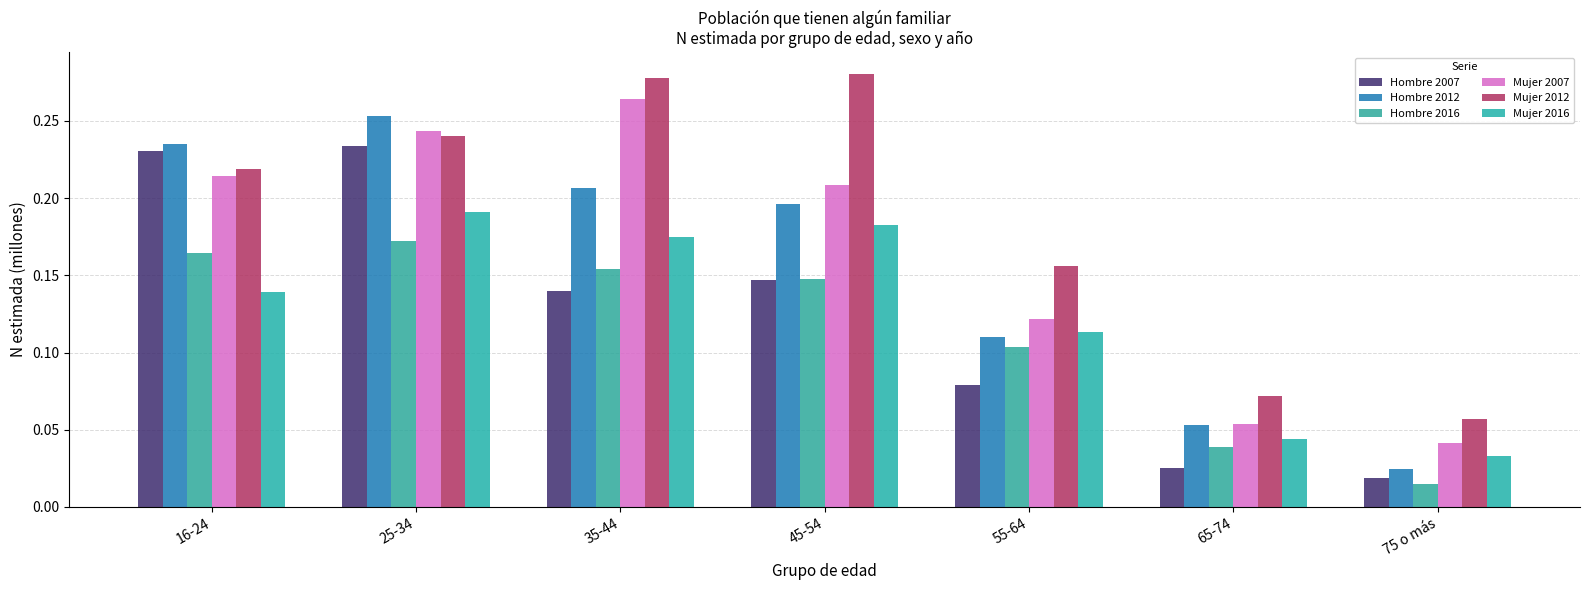

Reading left to right, transcribe all the data shown in this chart.

Hombre 2007: 0.2	0.2	0.1	0.1	0.1	0.0	0.0
Hombre 2012: 0.2	0.3	0.2	0.2	0.1	0.1	0.0
Hombre 2016: 0.2	0.2	0.2	0.1	0.1	0.0	0.0
Mujer 2007: 0.2	0.2	0.3	0.2	0.1	0.1	0.0
Mujer 2012: 0.2	0.2	0.3	0.3	0.2	0.1	0.1
Mujer 2016: 0.1	0.2	0.2	0.2	0.1	0.0	0.0